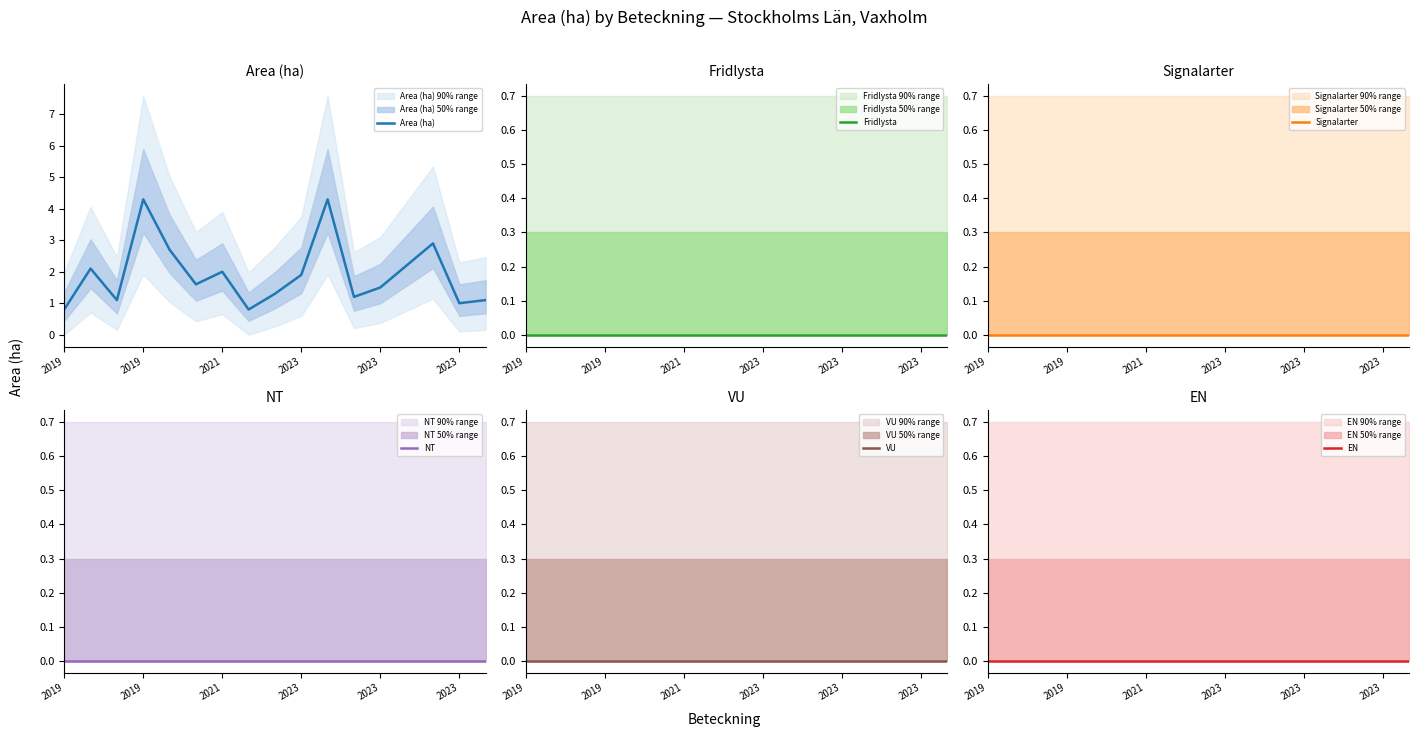

True or false: Signalarter has a value of 0.0 at 14.

True